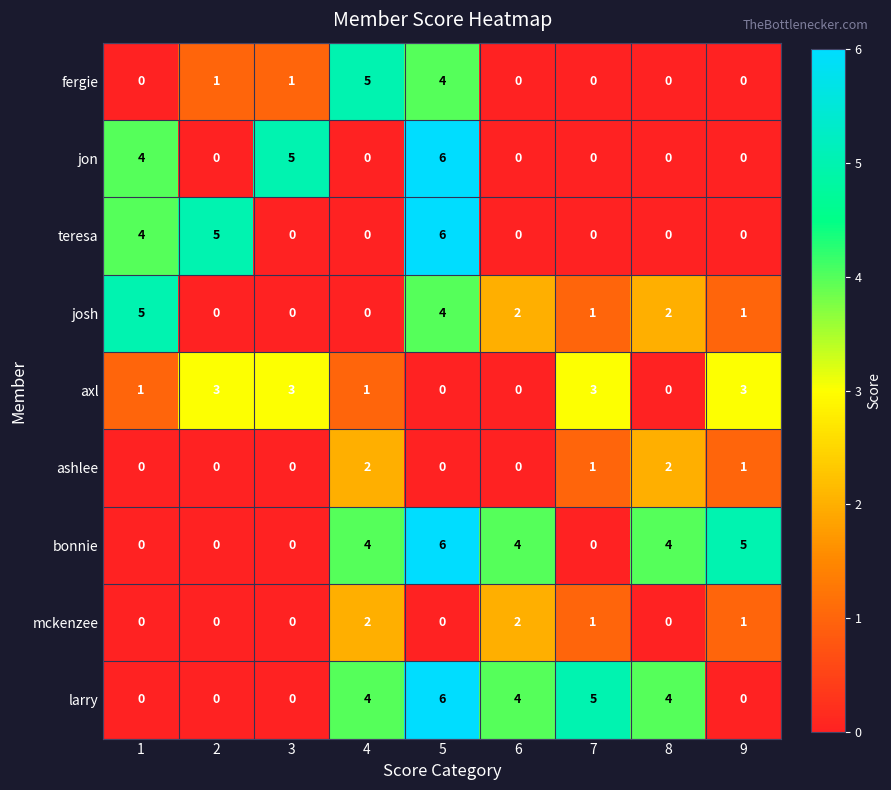

Count the number of categories in the chart.

9